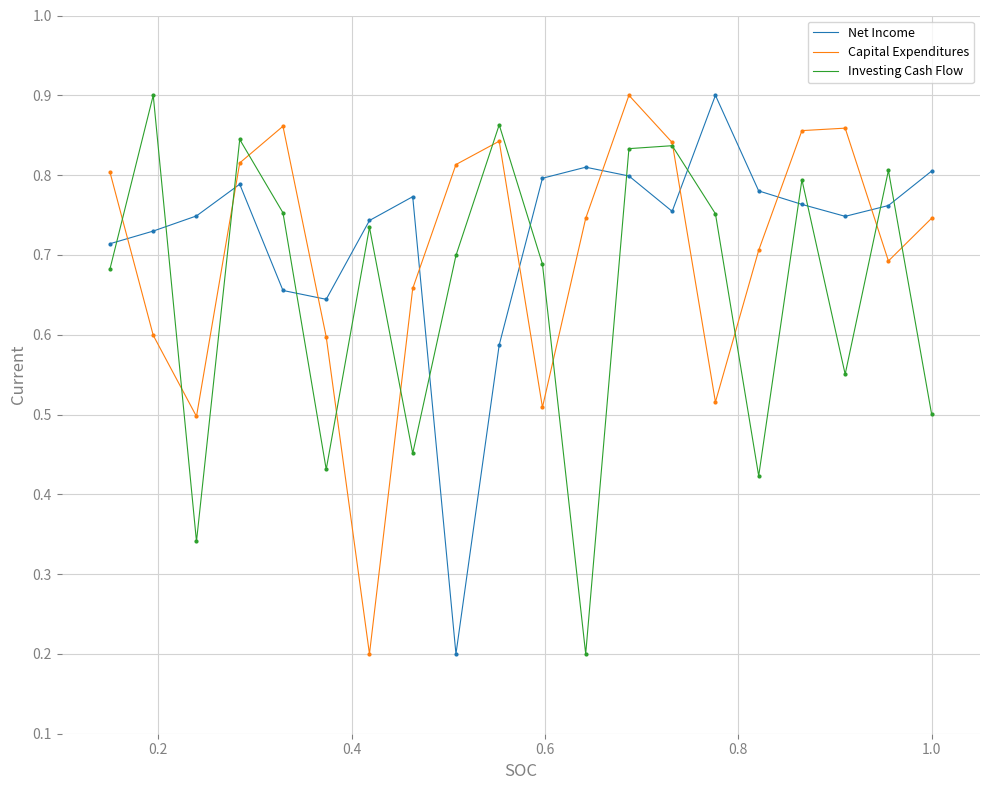

How many intersections are there between Capital Expenditures and Net Income?

9